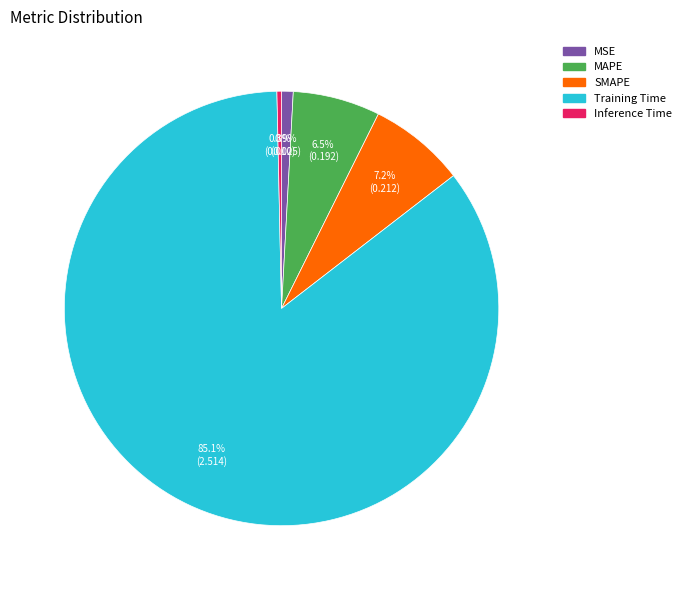

True or false: Inference Time accounts for 13% of the total.

False